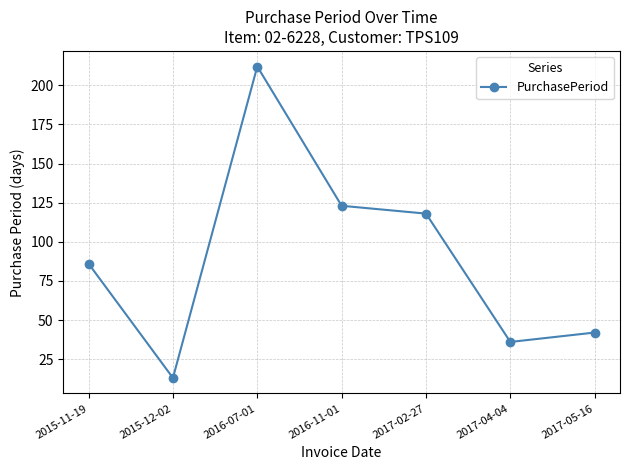

Is it true that the value at 2016-11-01 is 160?

False